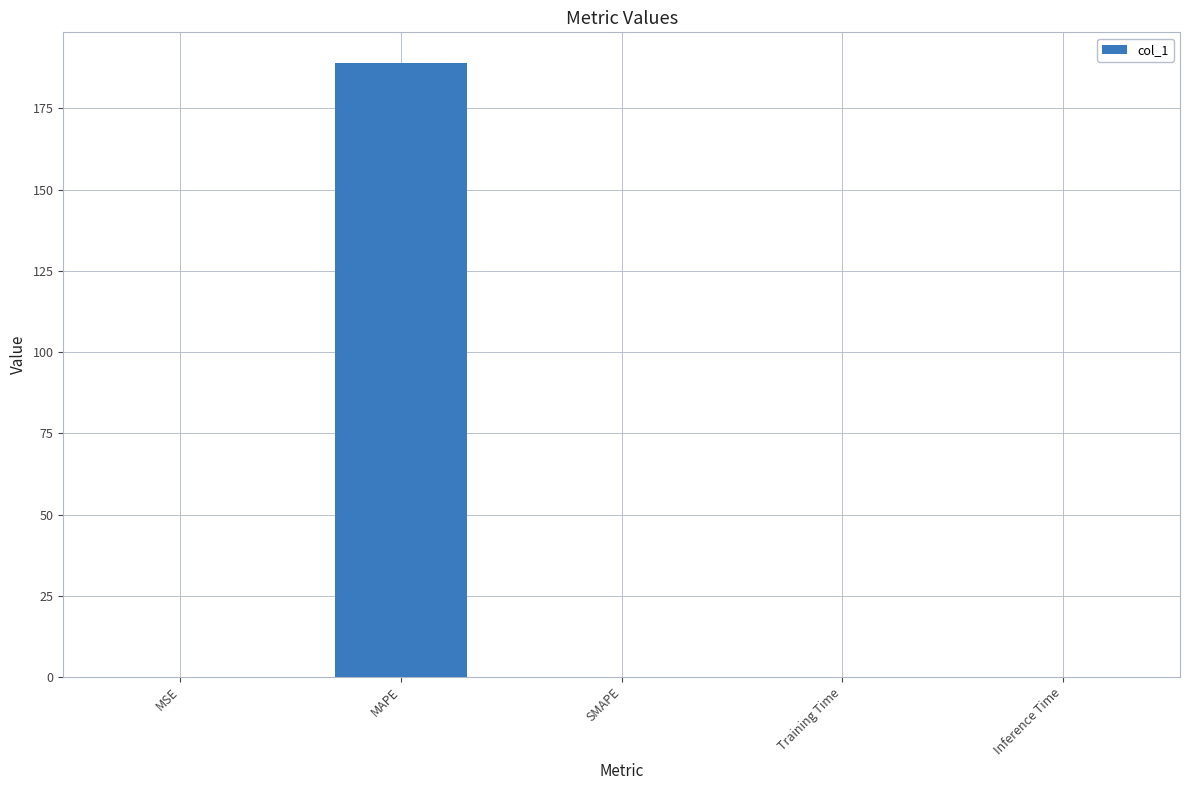

How many series are shown in this chart?

1